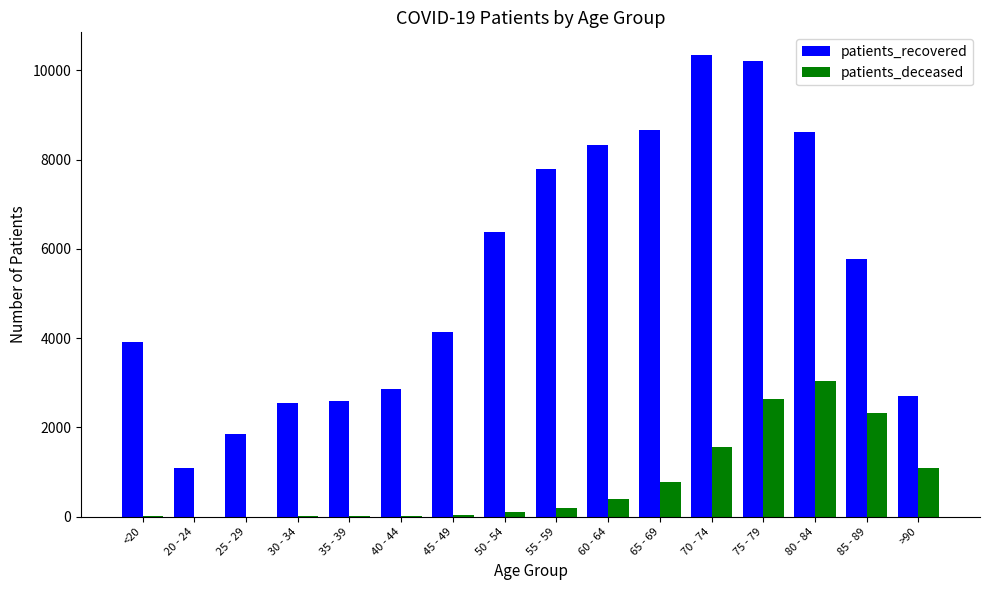

Is the value of patients_recovered at >90 greater than the value of patients_deceased at >90?

Yes